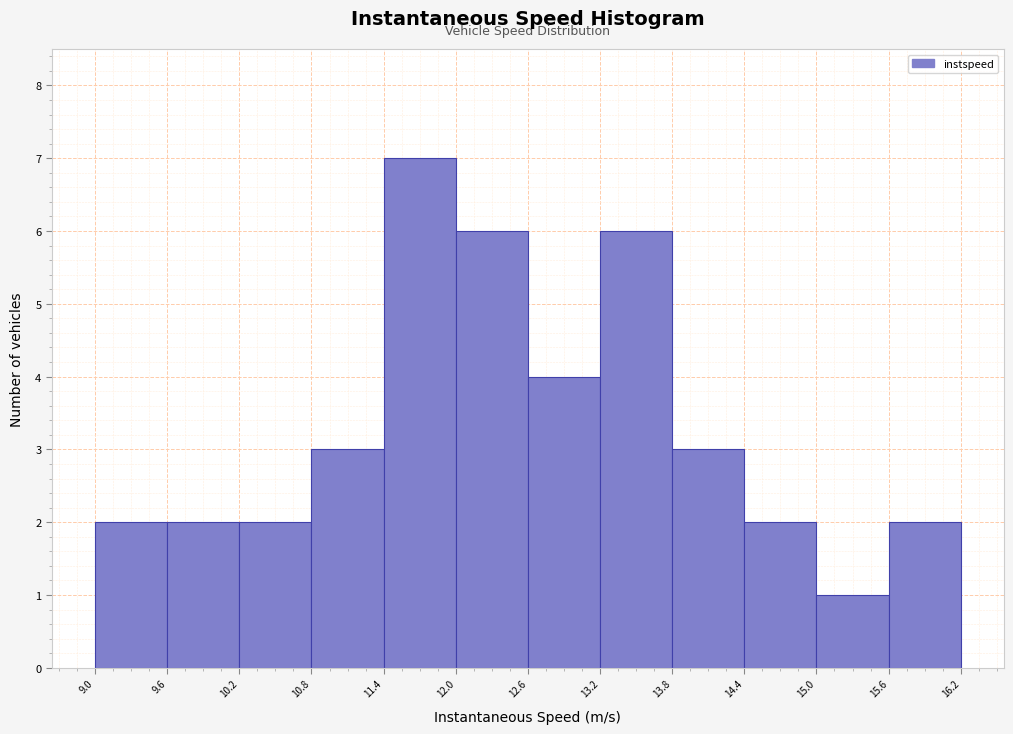

What is the height of the bar covering 12.6 to 13.2 on the x-axis? The values are not printed on the chart, so give them approximately, as read against the axis.

4